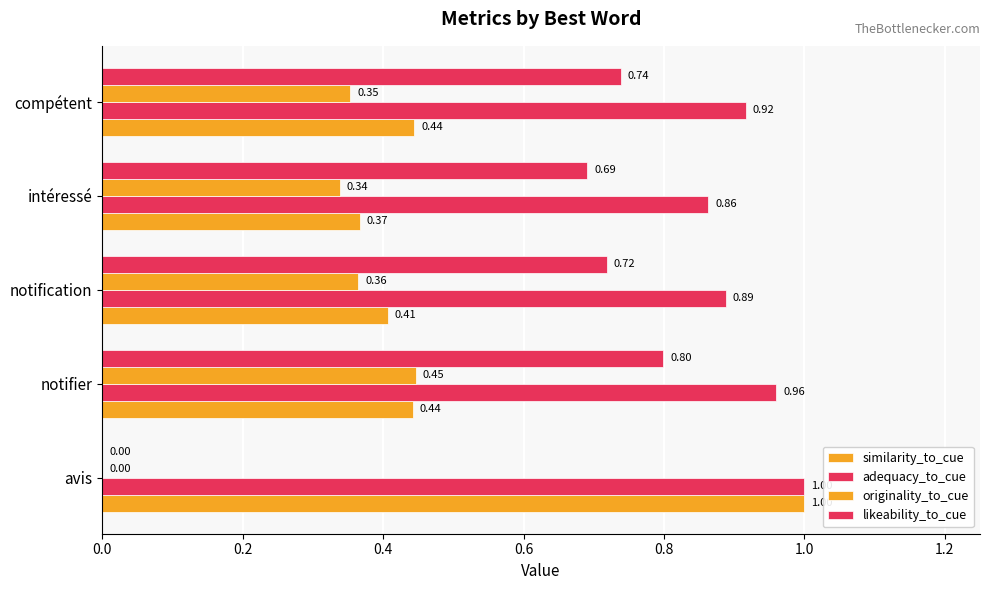

How many positive values does the originality_to_cue series have?

4